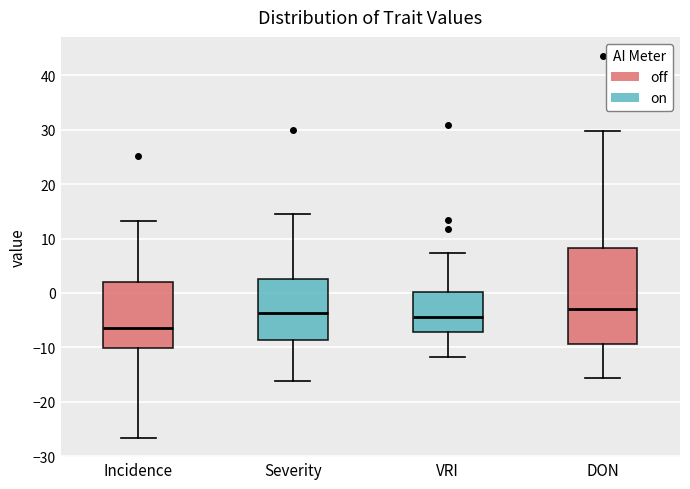

Reading left to right, read every box against the y-axis: the position of its median line, the range the box covers, and the ends of its whiskers. The values are not printed on the chart, so give them approximately, as read against the axis.

Incidence: median -6, box -10 to 2, whiskers -27 to 13
Severity: median -4, box -9 to 3, whiskers -16 to 15
VRI: median -4, box -7 to 0, whiskers -12 to 7
DON: median -3, box -9 to 8, whiskers -16 to 30